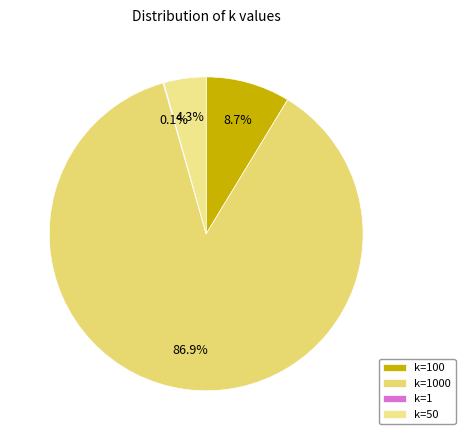

Do k=1 and k=1000 together represent more than half of the pie?

Yes